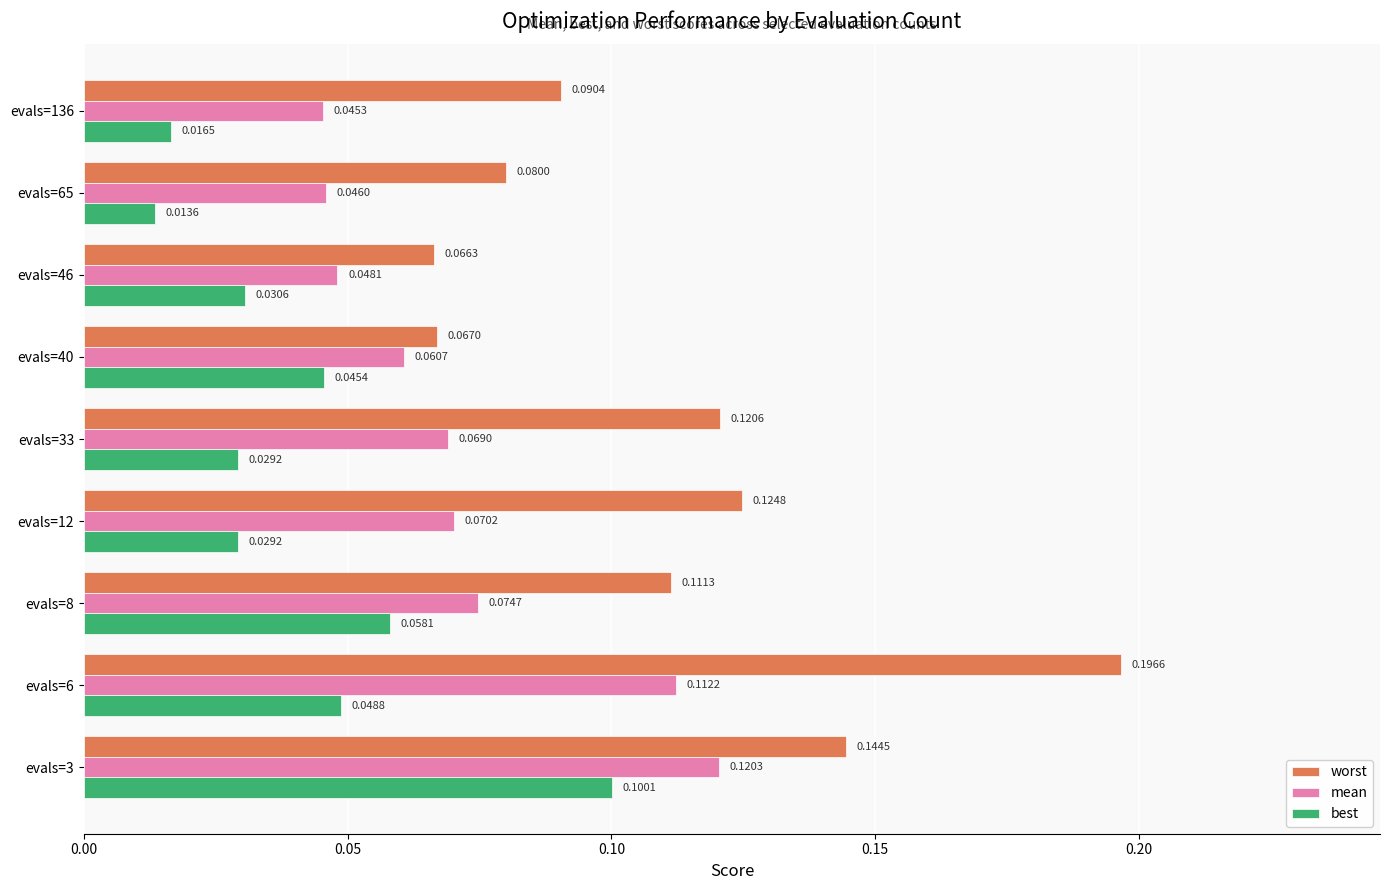

At which label is mean closest to 0?

evals=136